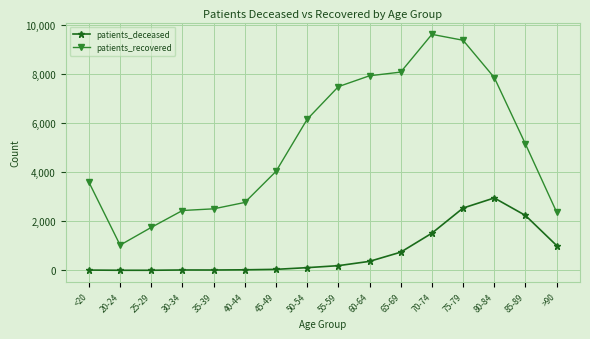

Which series has the largest total across all categories?

patients_recovered